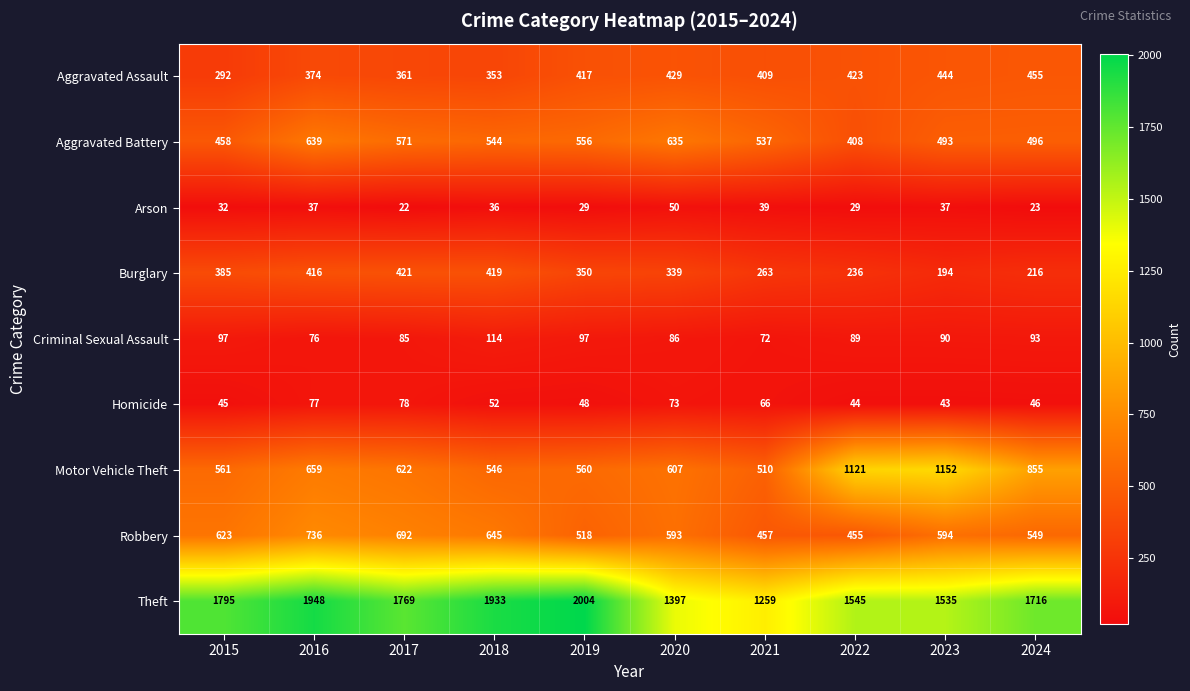

Which series has the largest range (max minus min)?

Theft